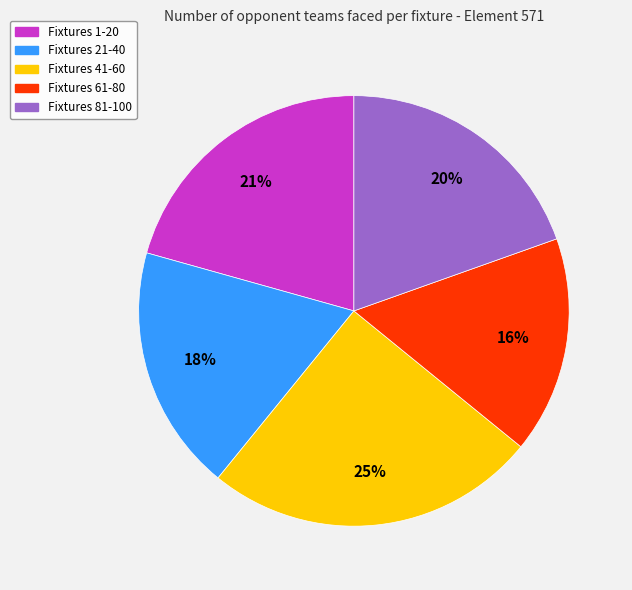

To the nearest percent, what is the difference between the largest and smallest slice percentages?

9%